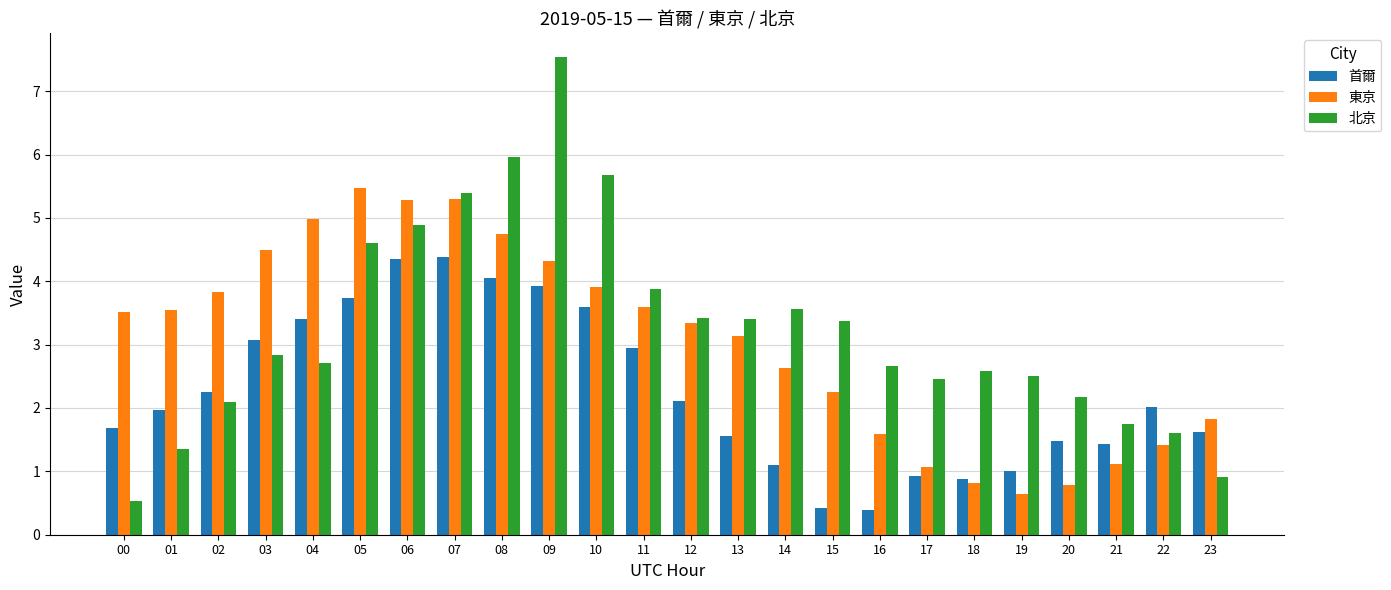

Reading left to right, transcribe all the data shown in this chart.

首爾: 1.7	2.0	2.3	3.1	3.4	3.7	4.4	4.4	4.1	3.9	3.6	2.9	2.1	1.6	1.1	0.4	0.4	0.9	0.9	1.0	1.5	1.4	2.0	1.6
東京: 3.5	3.5	3.8	4.5	5.0	5.5	5.3	5.3	4.7	4.3	3.9	3.6	3.3	3.1	2.6	2.3	1.6	1.1	0.8	0.6	0.8	1.1	1.4	1.8
北京: 0.5	1.3	2.1	2.8	2.7	4.6	4.9	5.4	6.0	7.5	5.7	3.9	3.4	3.4	3.6	3.4	2.7	2.5	2.6	2.5	2.2	1.7	1.6	0.9